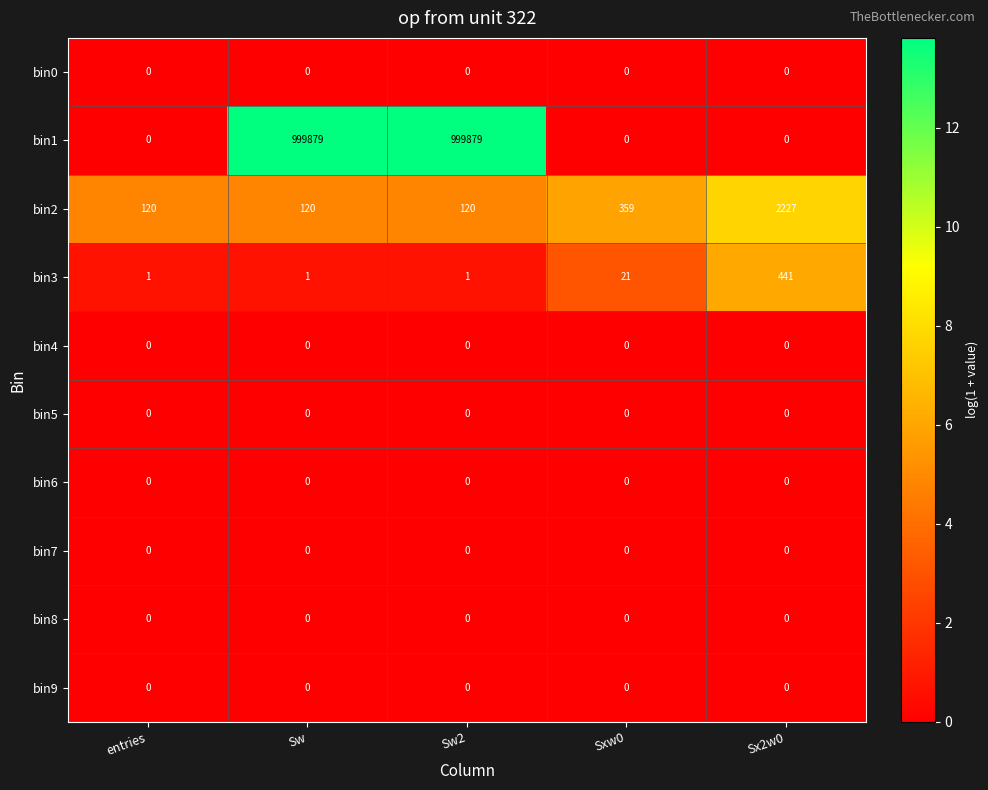

At which label is bin3 closest to 221?

Sxw0